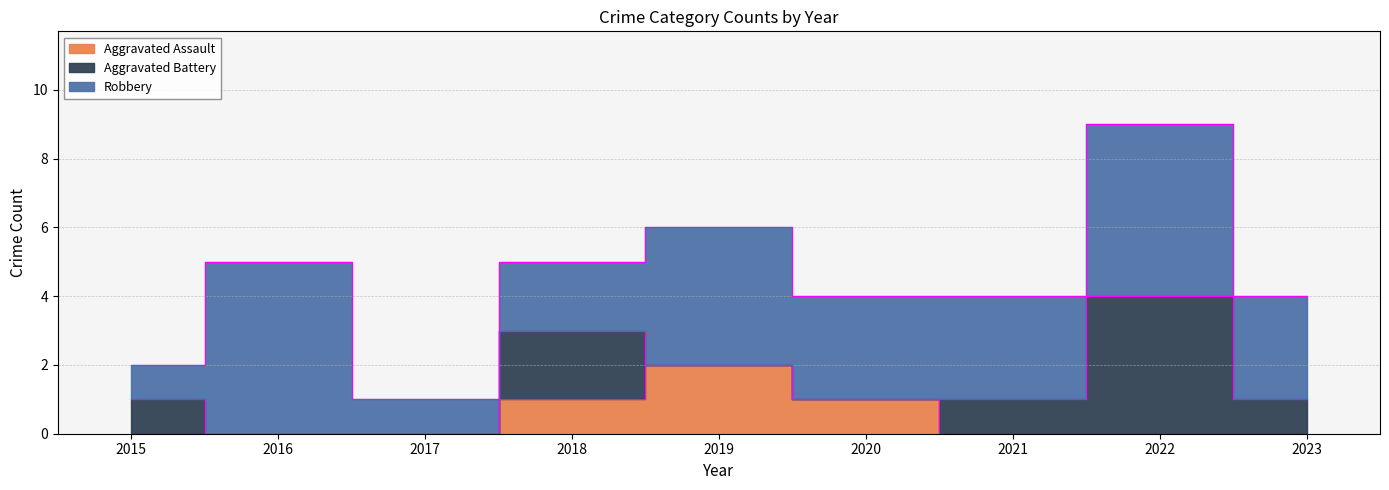

Reading left to right, what are all the values shown in this chart?

Aggravated Assault: 0	0	0	1	2	1	0	0	0
Aggravated Battery: 1	0	0	2	0	0	1	4	1
Robbery: 1	5	1	2	4	3	3	5	3